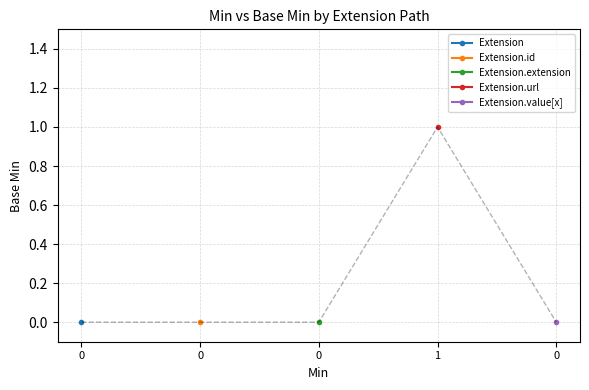

Does the chart have visible grid lines?

Yes